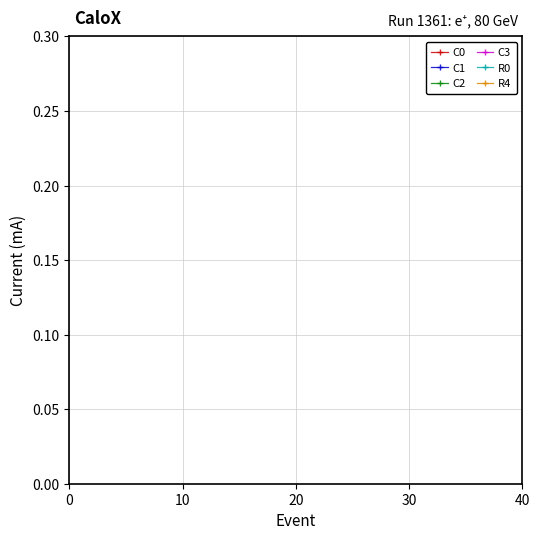

Is it true that R4 equals 0.8 at 25?

False